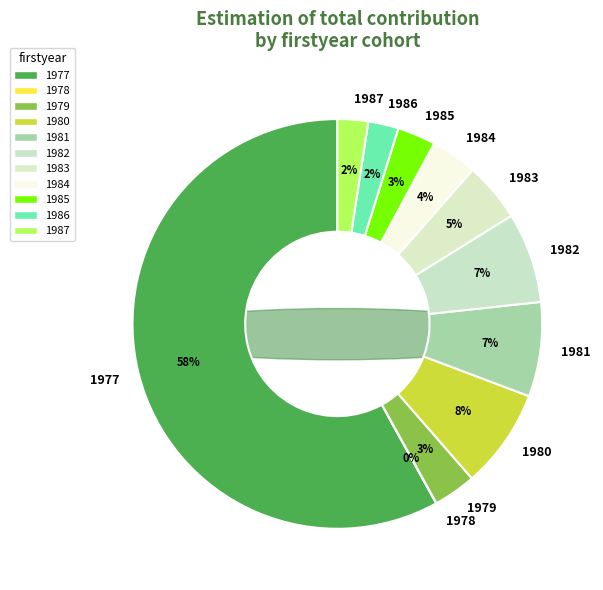

What is the majority slice?

1977